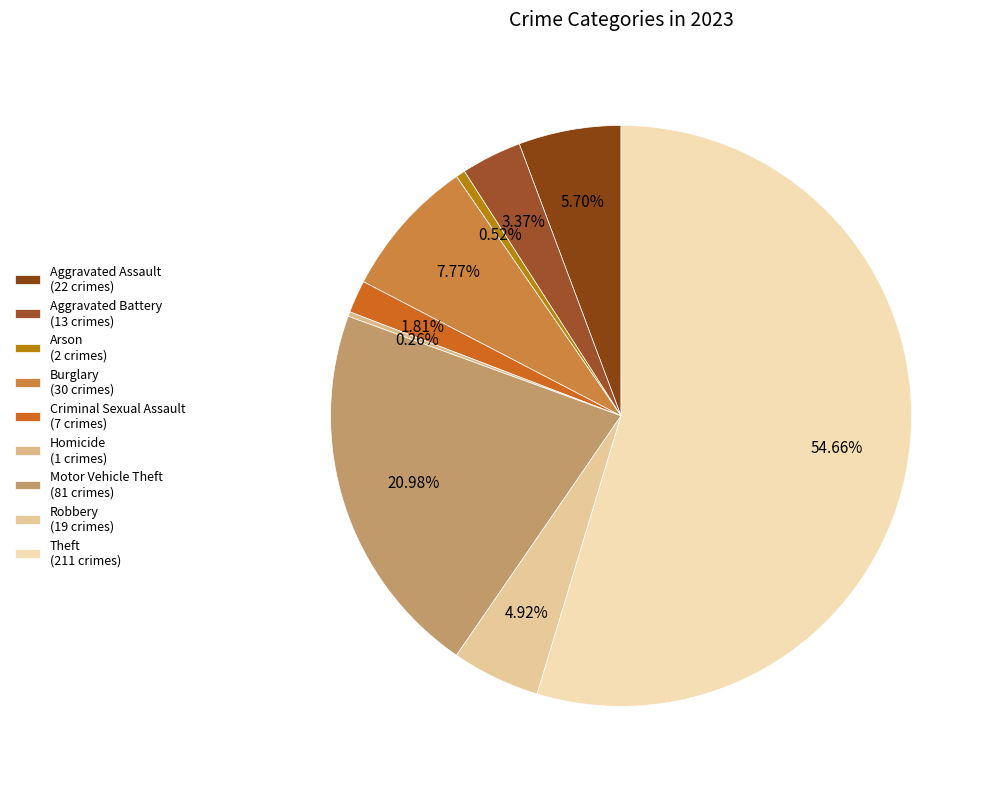

How many segments does this pie chart have?

9